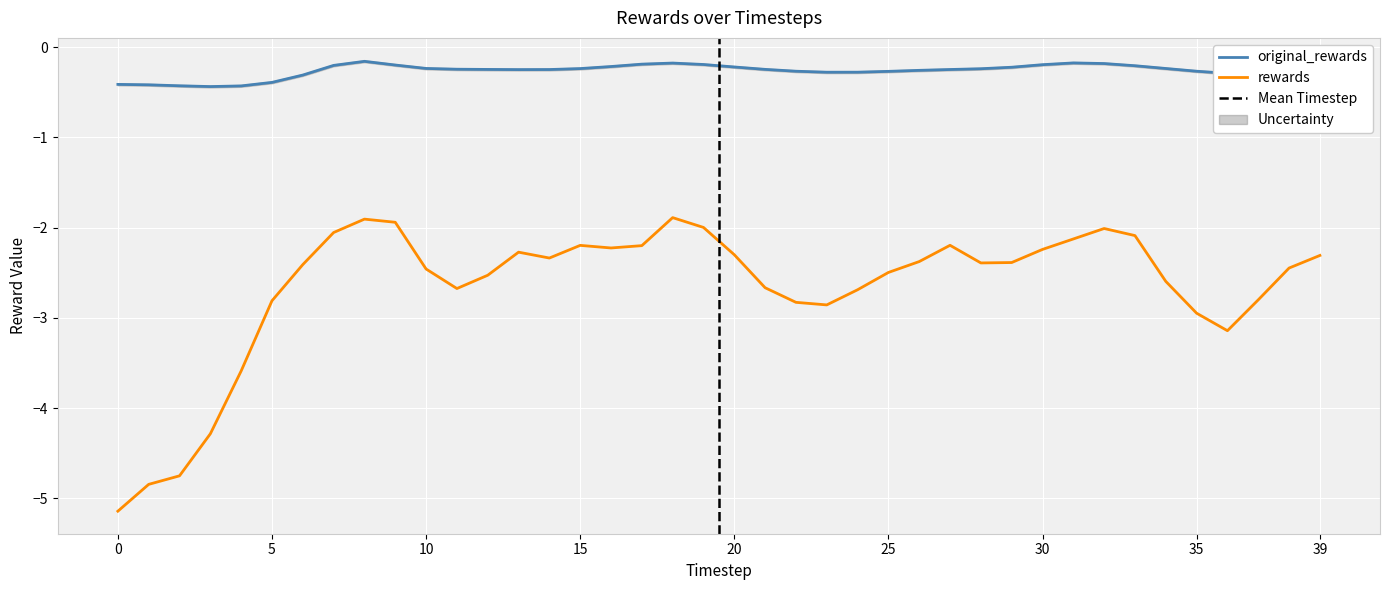

Which series has the largest total across all categories?

original_rewards